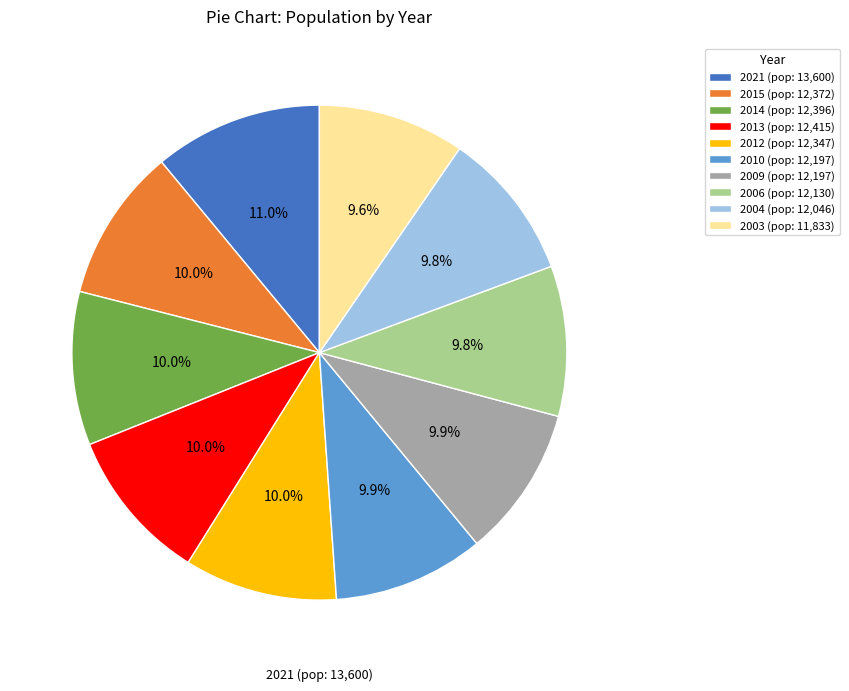

What is the ratio of the value at 2006 (pop: 12,130) to the value at 2003 (pop: 11,833)?

1.0